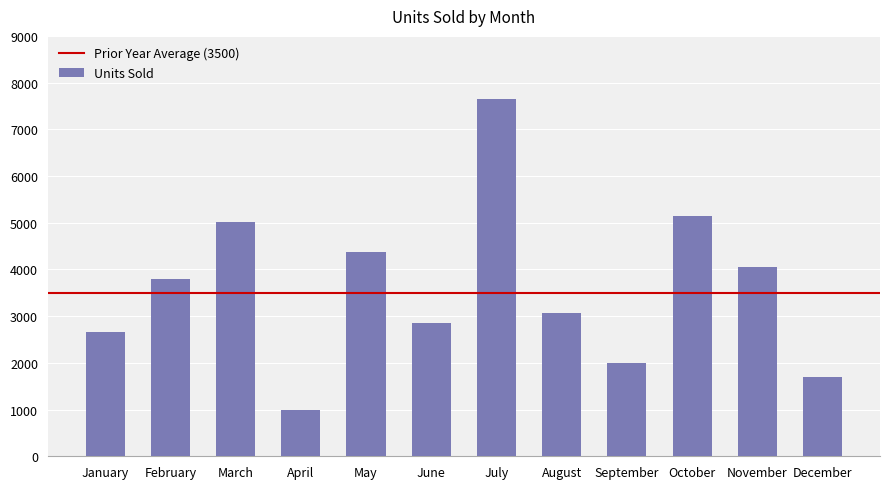

Reading right to left, what are all the values shown in this chart?

December=1701	November=4045	October=5147	September=2003	August=3061	July=7659	June=2859	May=4375	April=1001	March=5021	February=3804	January=2661